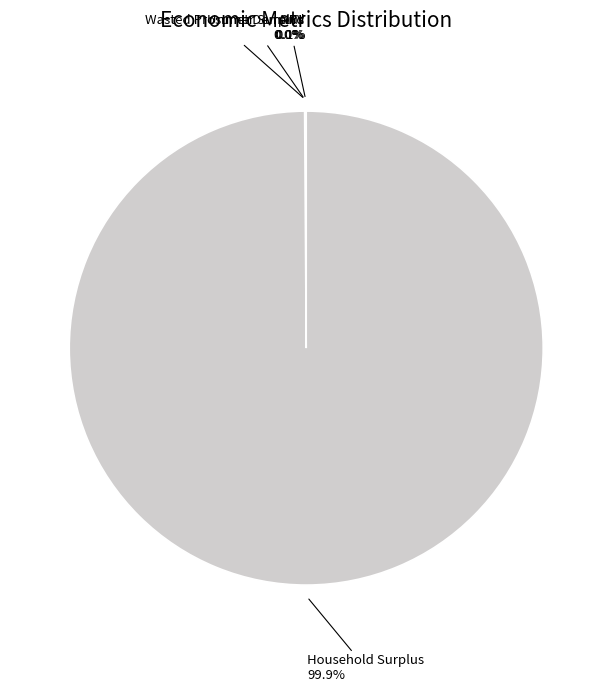

Which slice is the largest?

Household Surplus